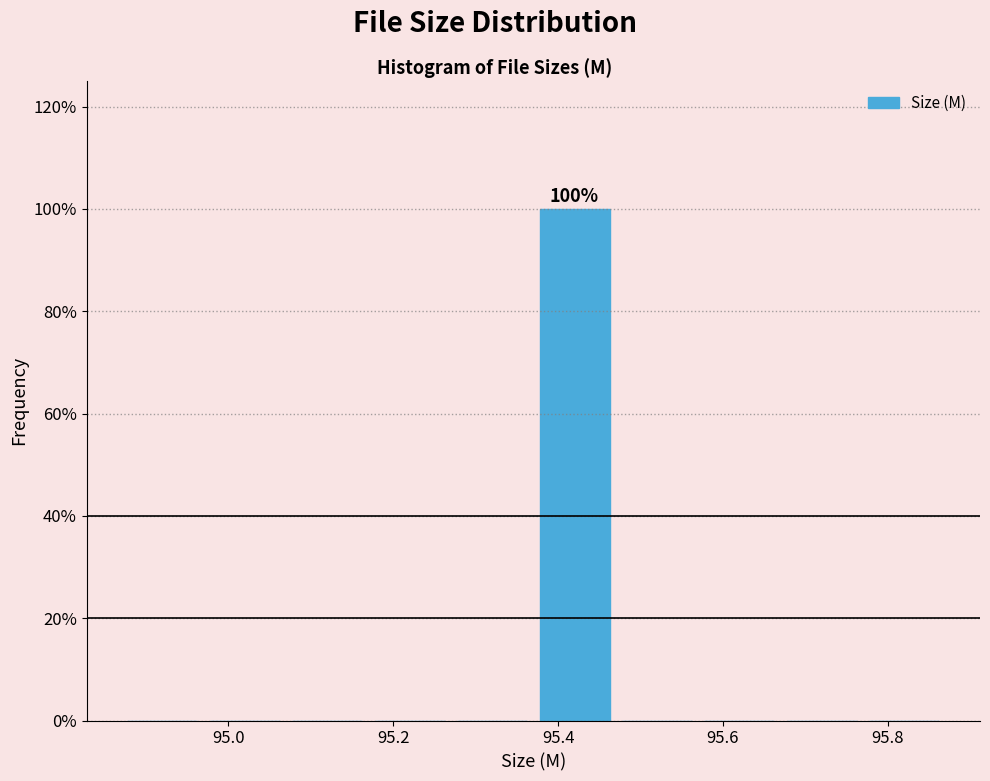

Which range on the x-axis has the tallest bar?

95.37 to 95.47